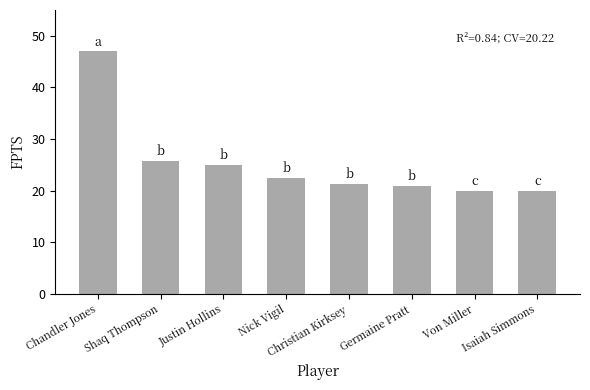

What is the smallest value displayed?

20.0